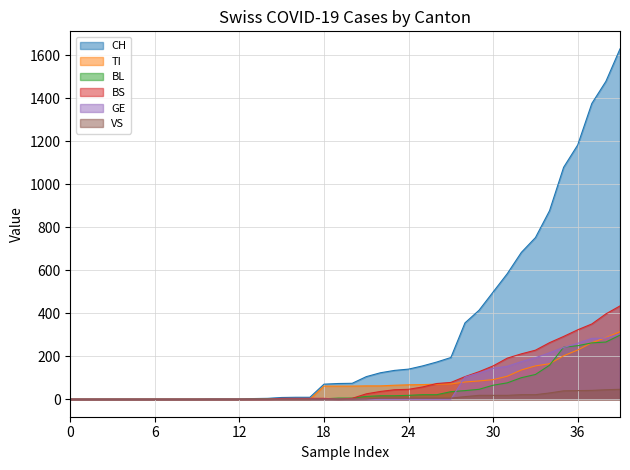

Between 2020-03-07 and 2020-04-04, which is larger?

2020-04-04